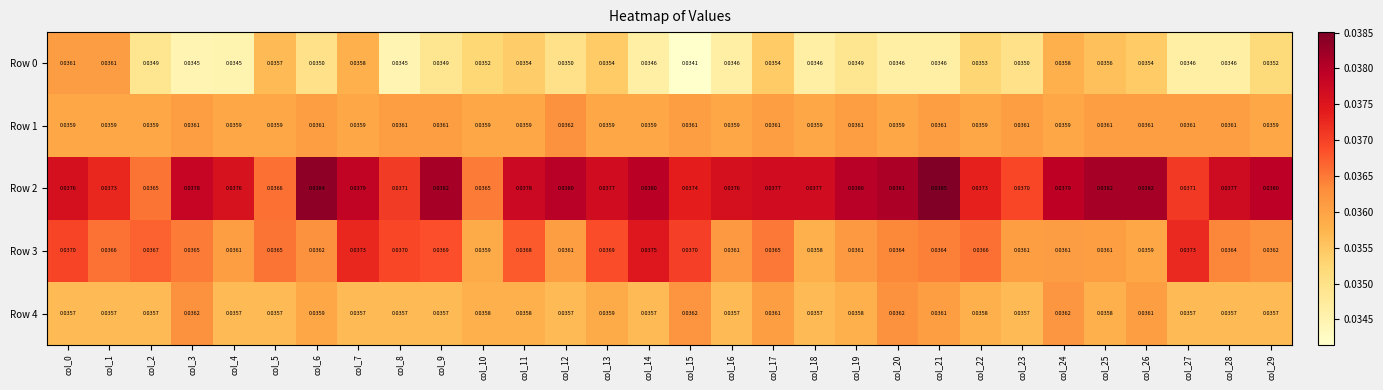

Is the value of Row 0 at col_10 greater than the value of Row 2 at col_8?

No